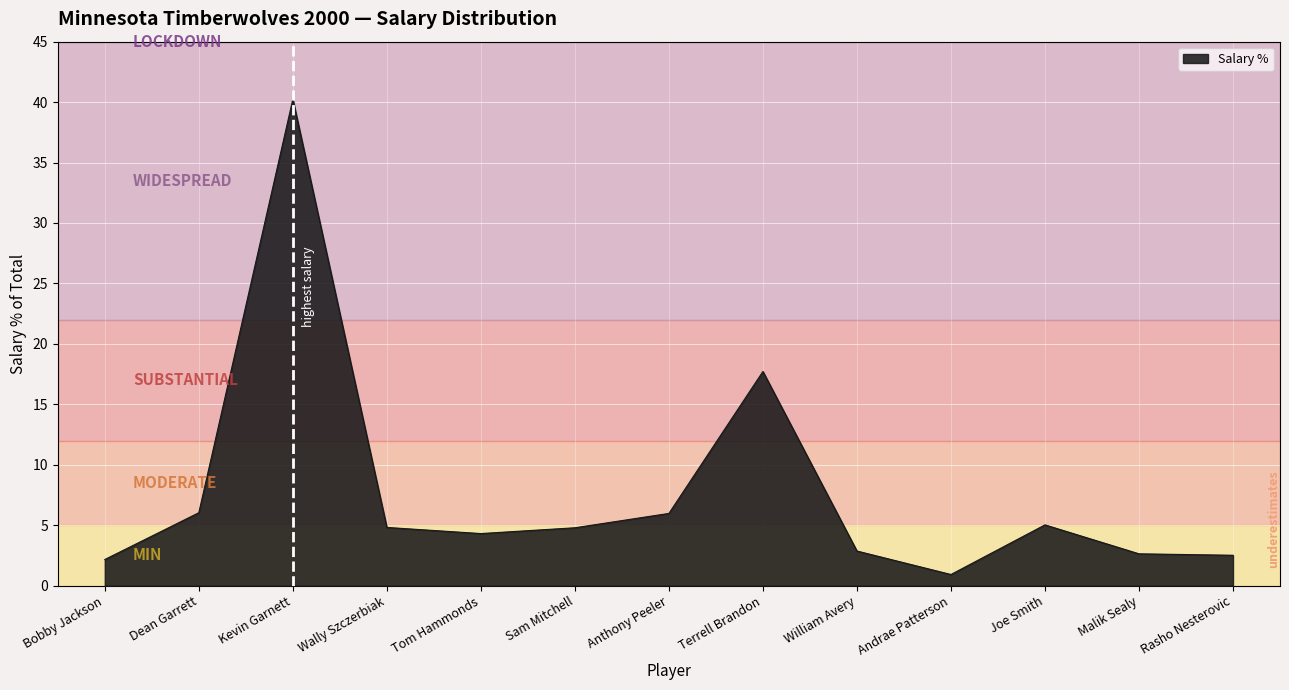

At which label does the data first exceed 4?

Dean Garrett